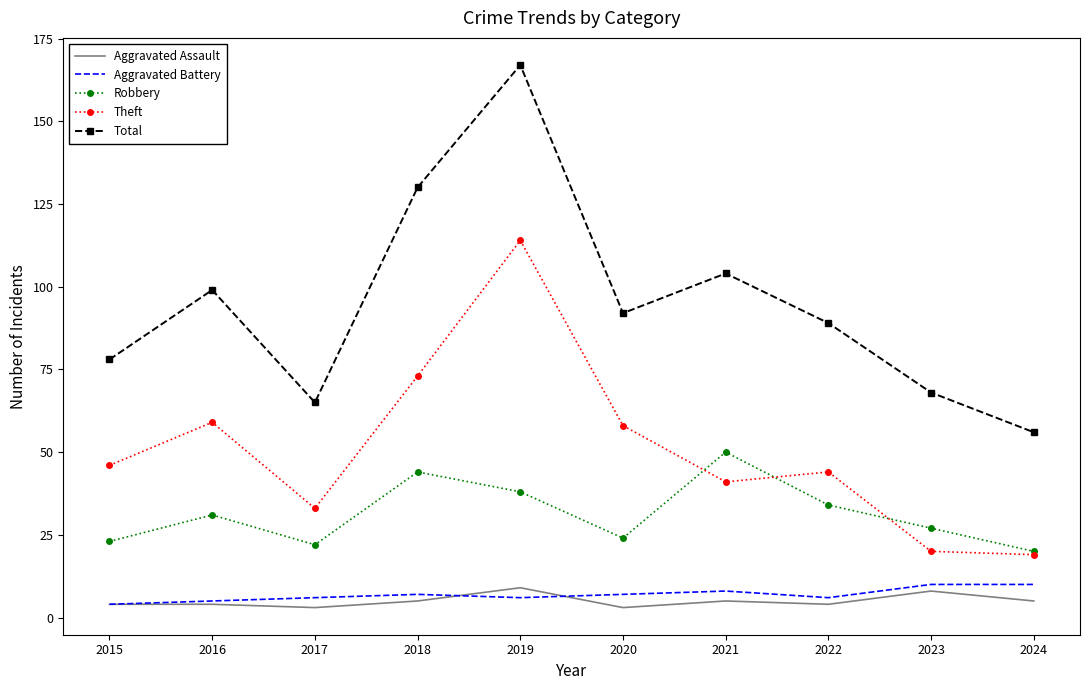

True or false: Aggravated Battery and Total intersect in this chart.

False